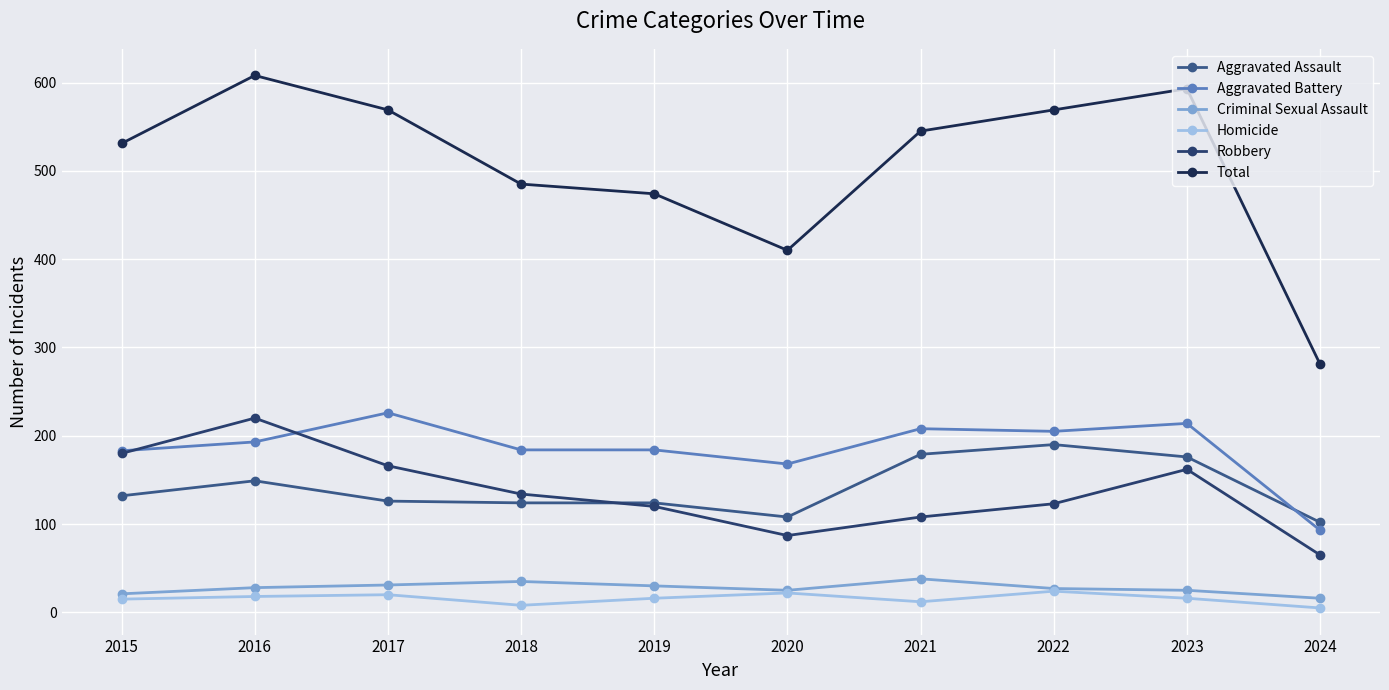

True or false: Aggravated Battery and Total intersect in this chart.

False